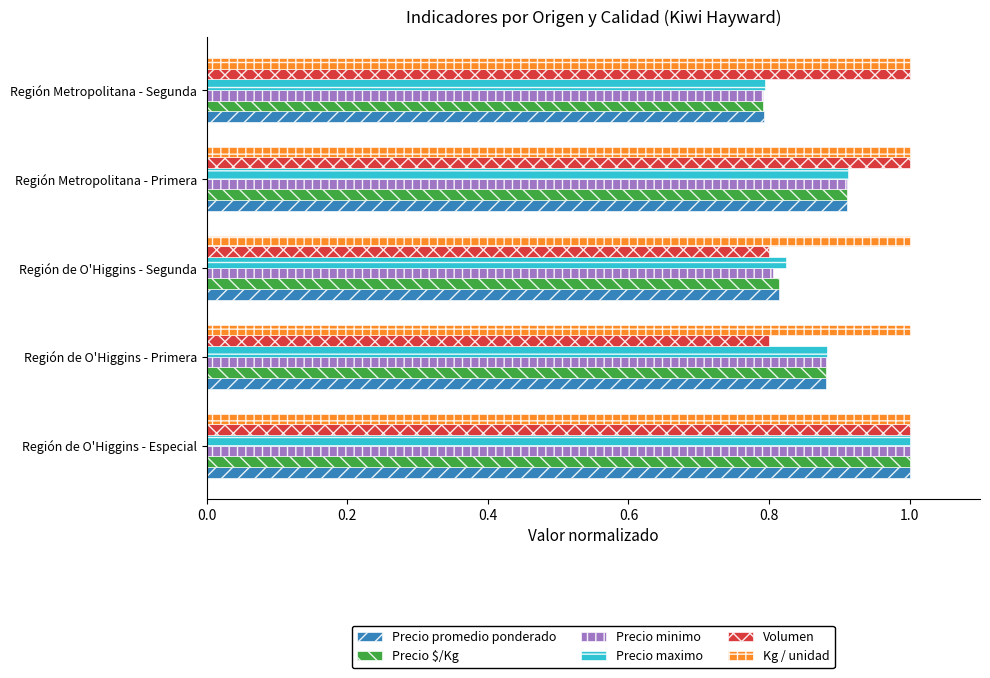

The Precio promedio ponderado series shows 0.8 at Región Metropolitana - Segunda. True or false?

True